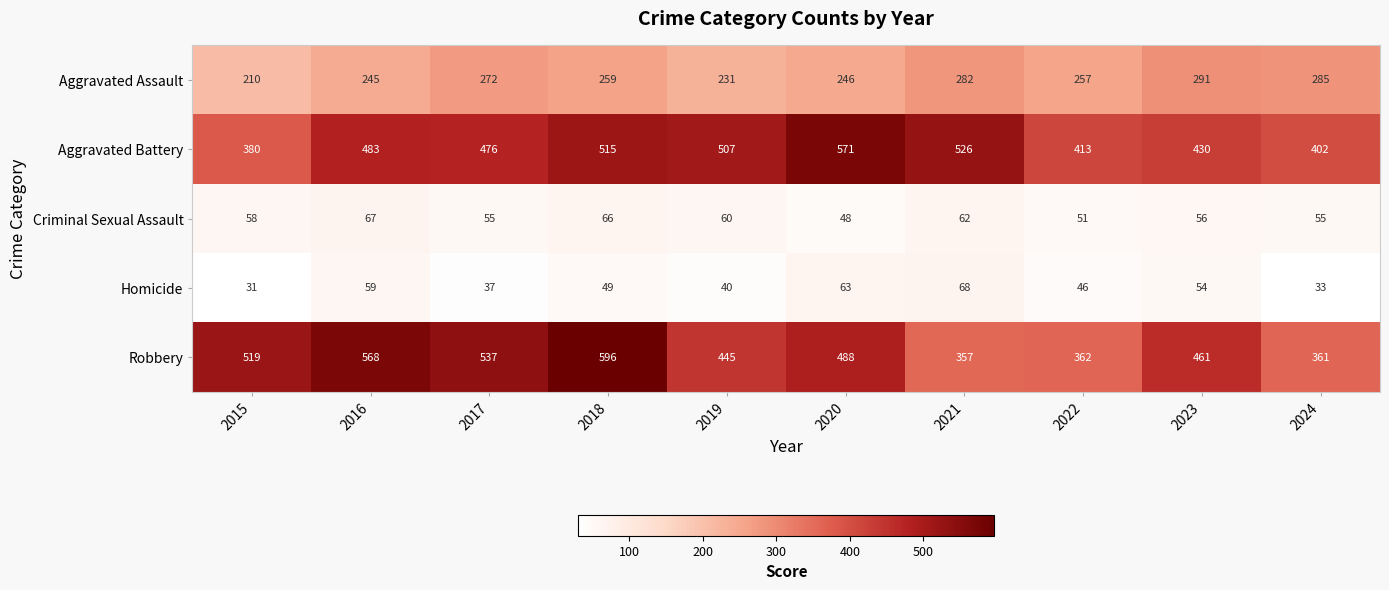

The Criminal Sexual Assault series shows 55 at 2024. True or false?

True